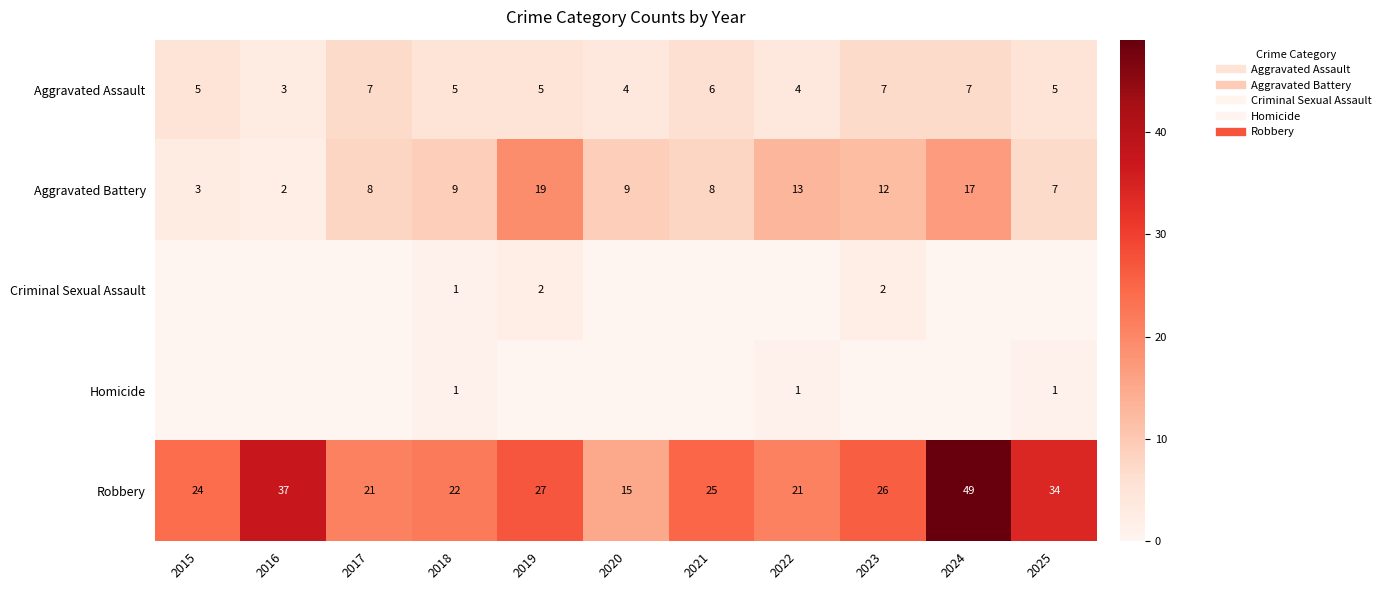

At which label does Homicide reach its minimum?

2015